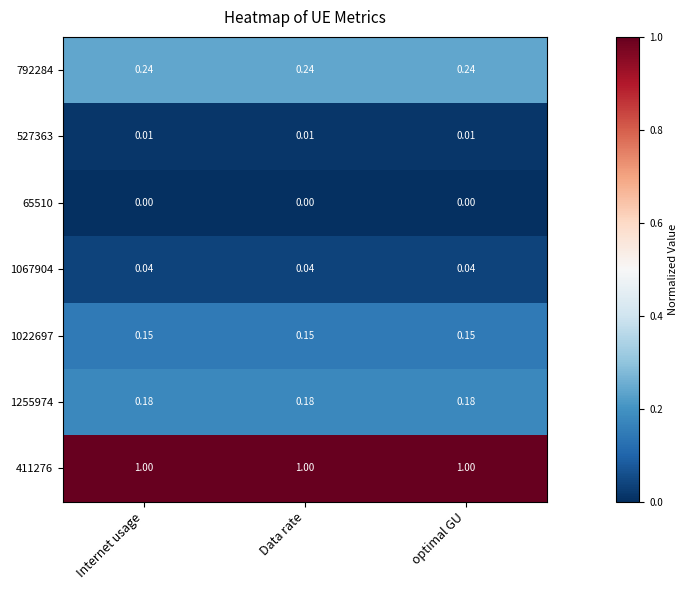

At how many categories does at least one series exceed 0?

3